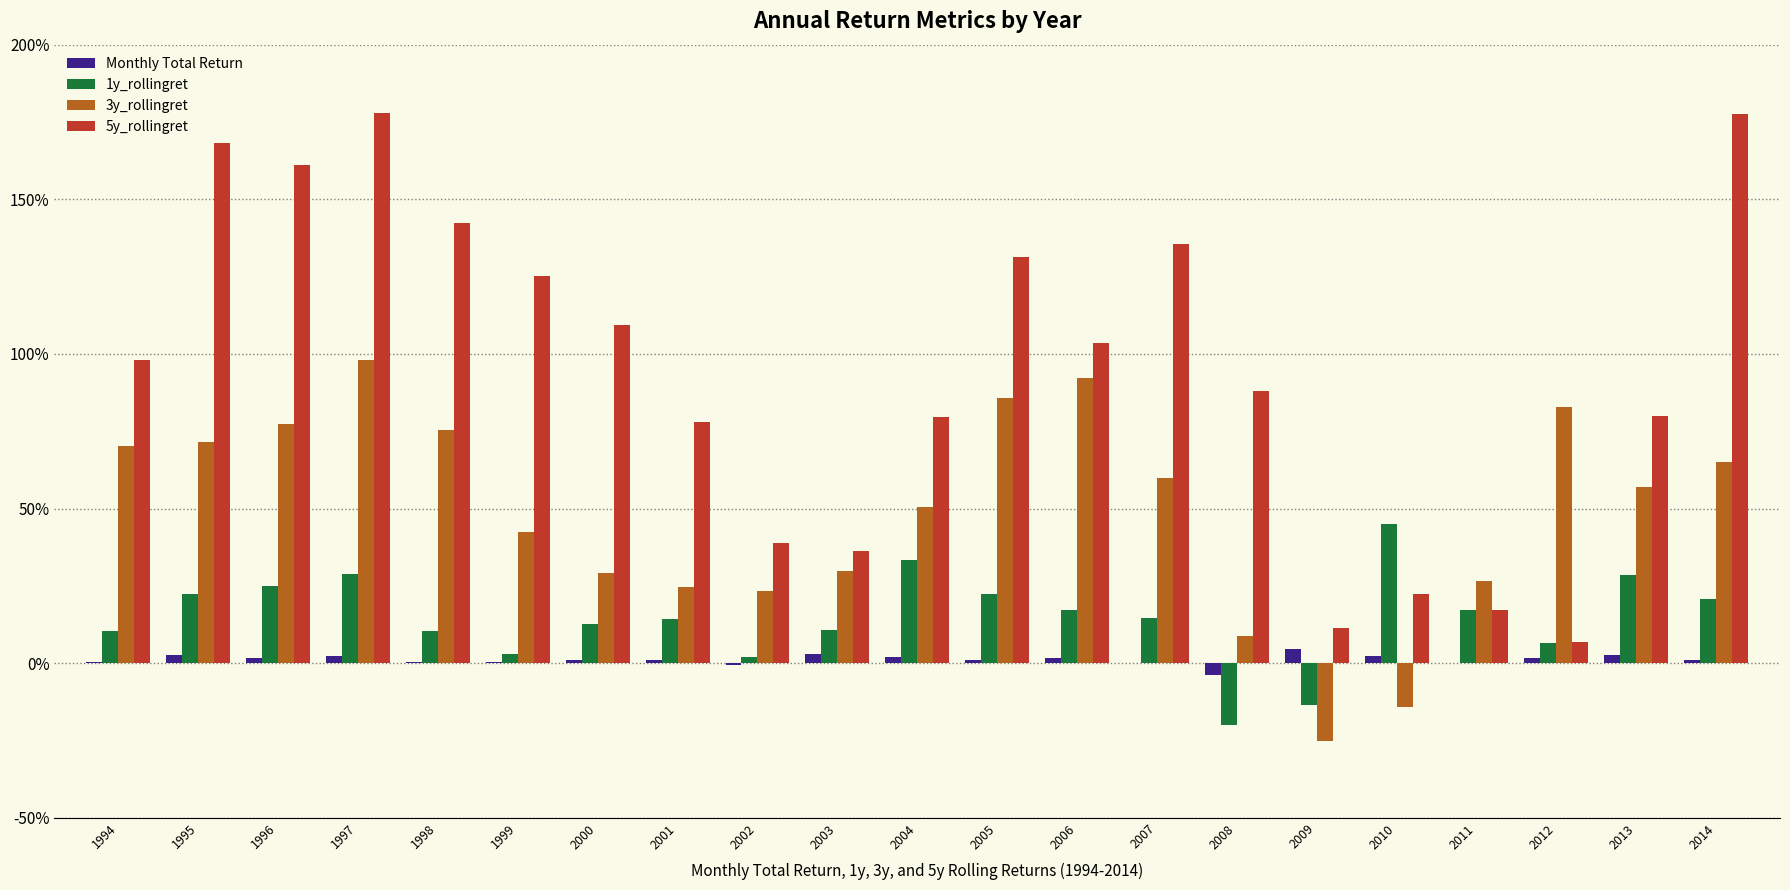

The value of 5y_rollingret at 1999 is 1.9. True or false?

False